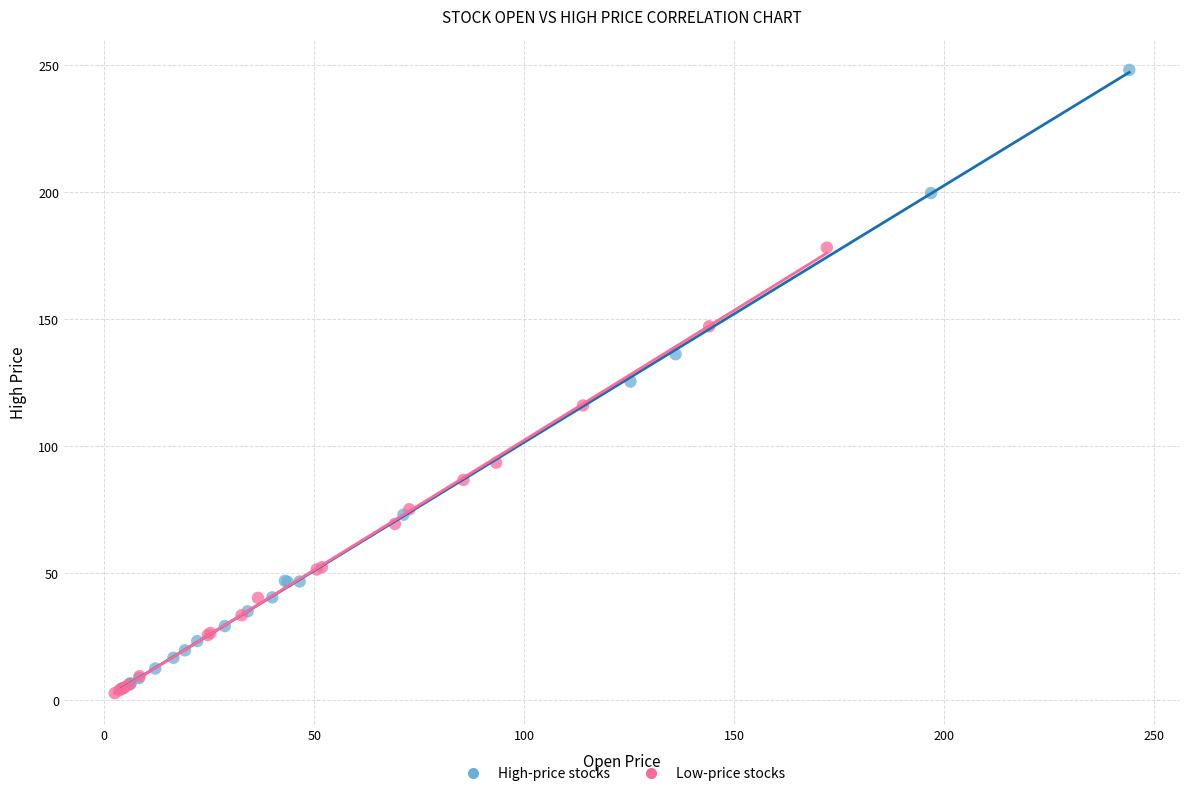

Which series has the largest Y range (max minus min)?

High-price stocks